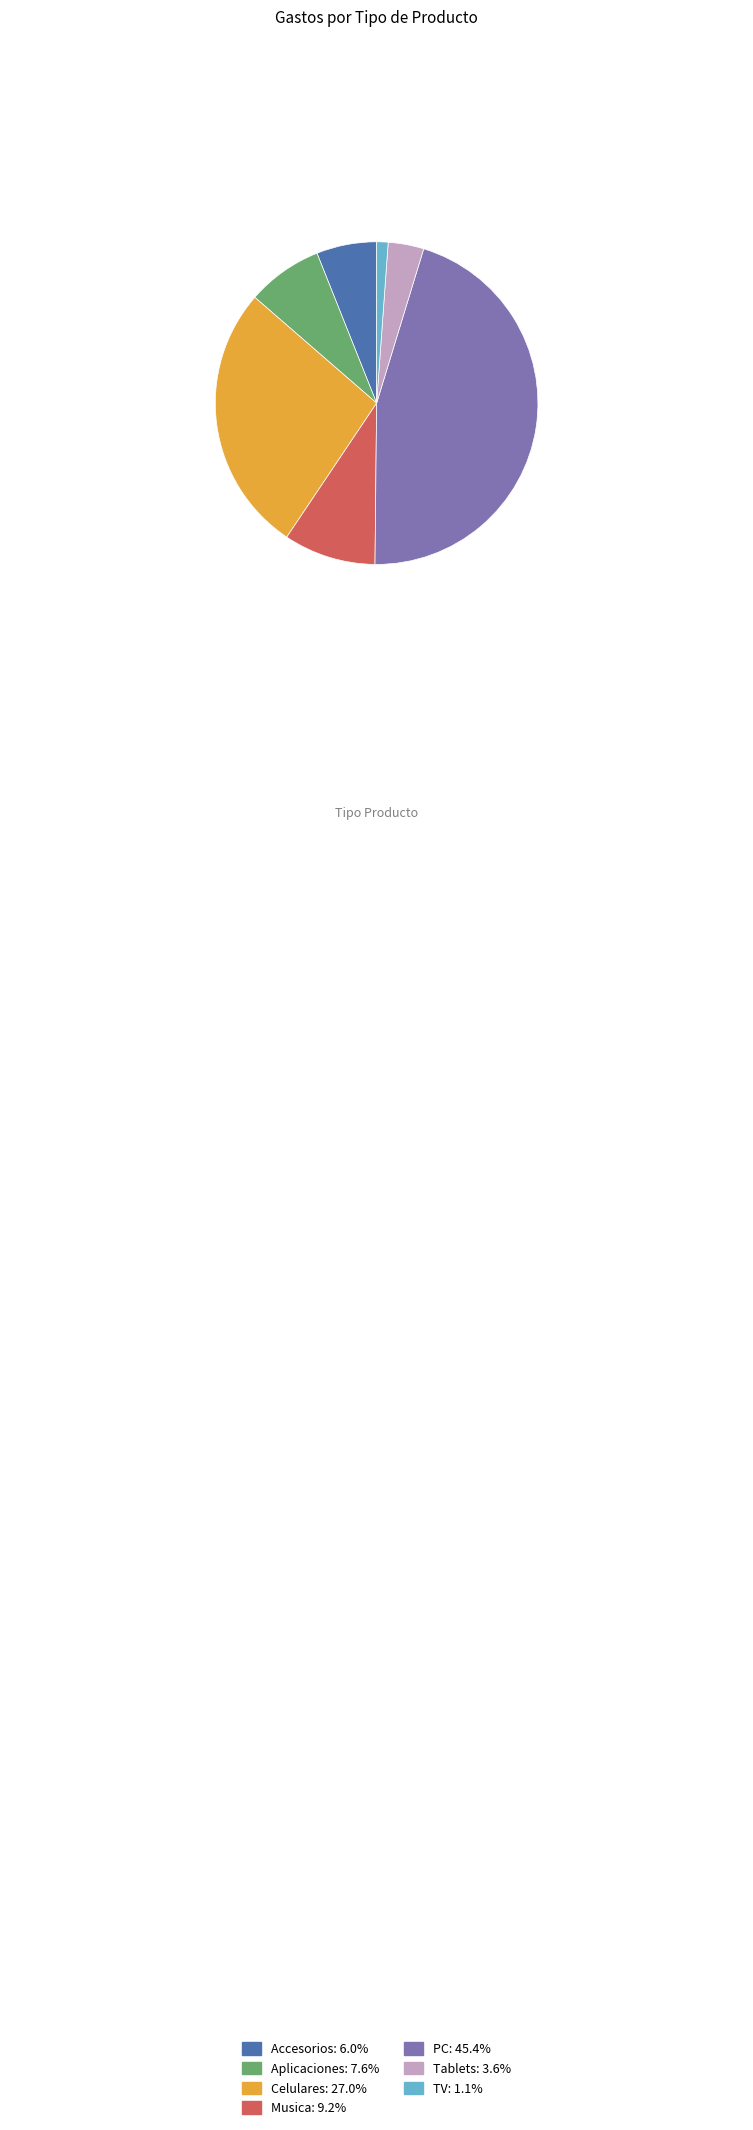

Combined, do TV and Tablets account for over 50%?

No